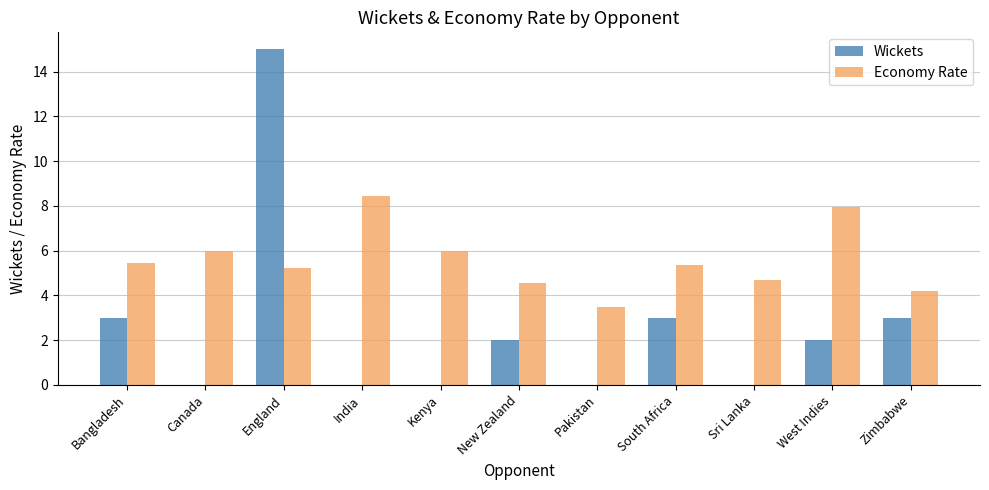

At which label does Wickets reach its peak?

England